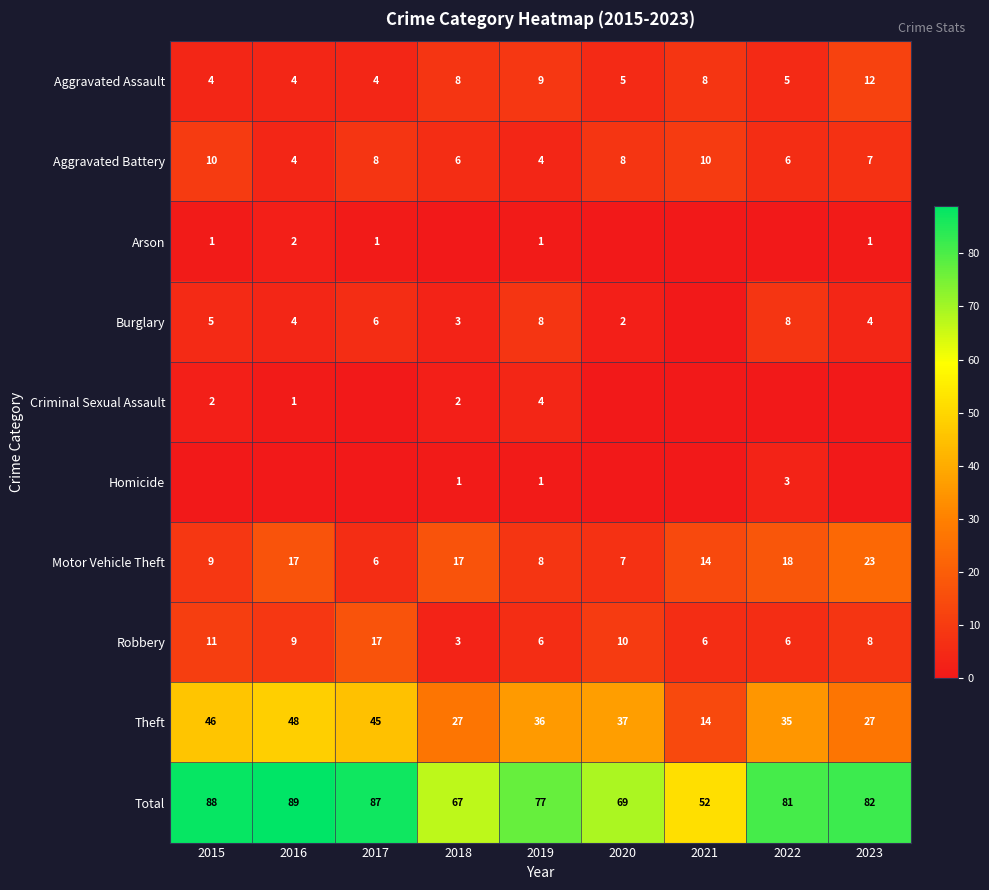

What is the maximum value for Robbery?

17